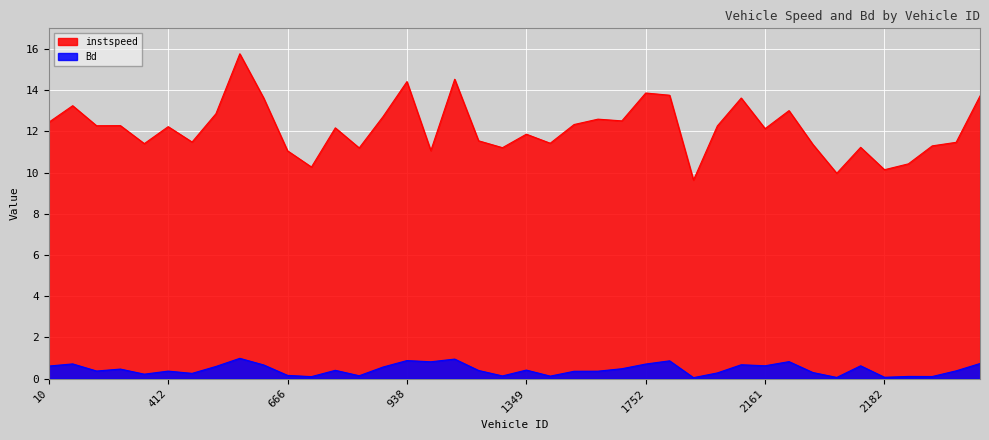

What is the difference between the maximum and minimum values in the instspeed series?

6.1